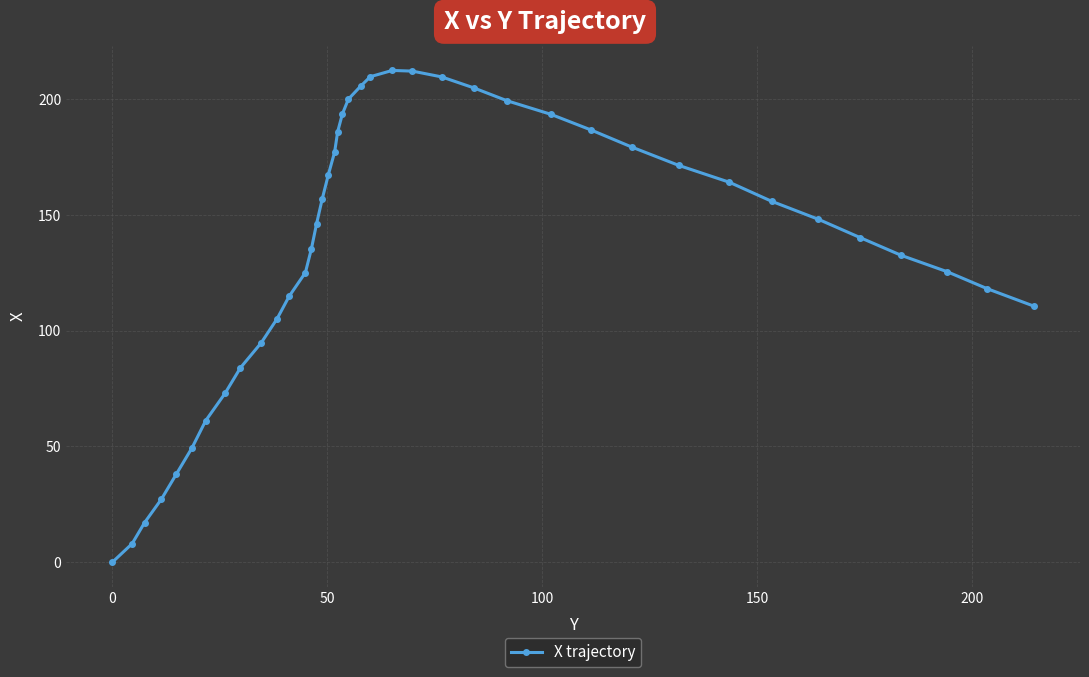

How many distinct data groups are displayed?

1